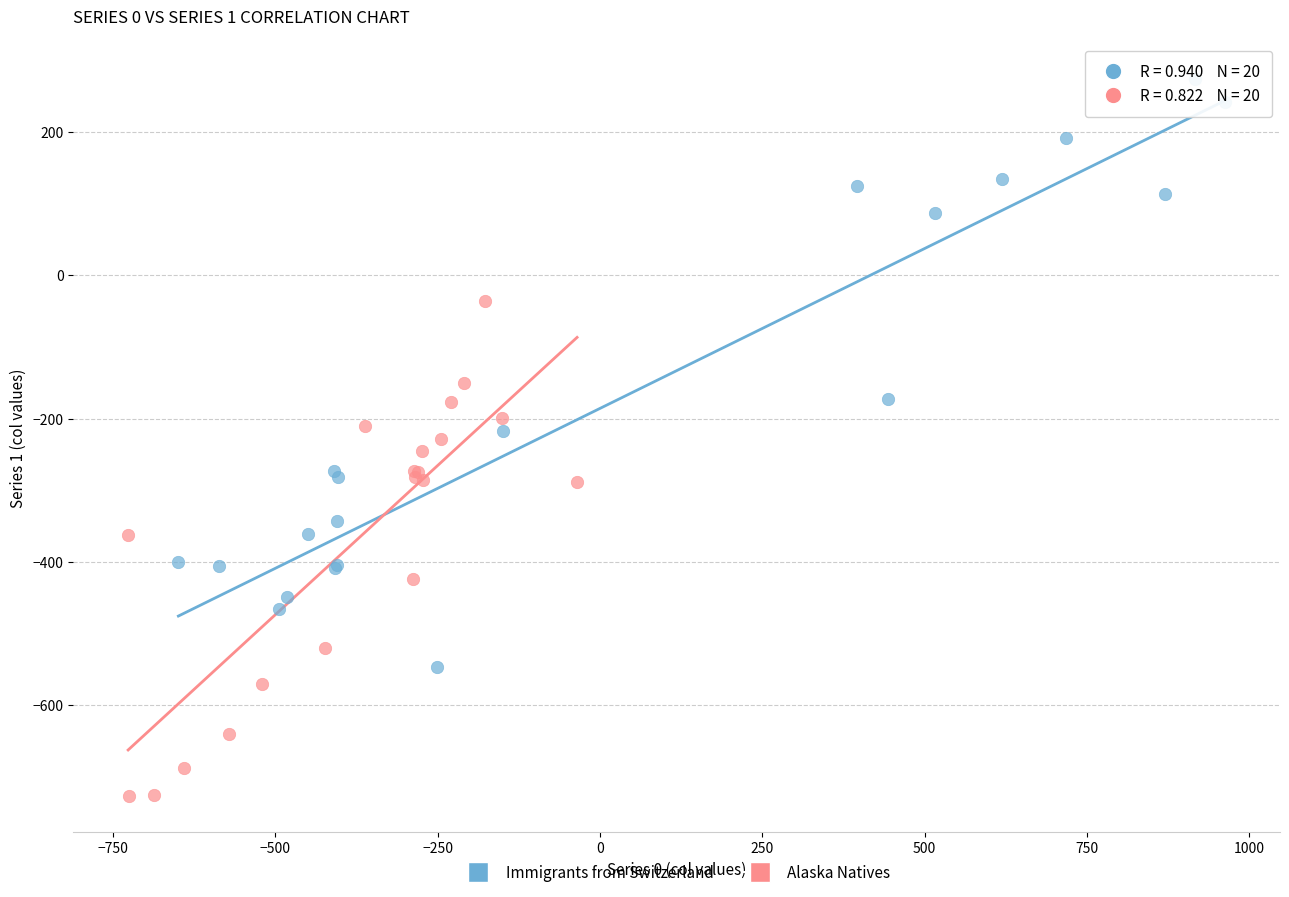

Which series contains the lowest Y value?

Alaska Natives